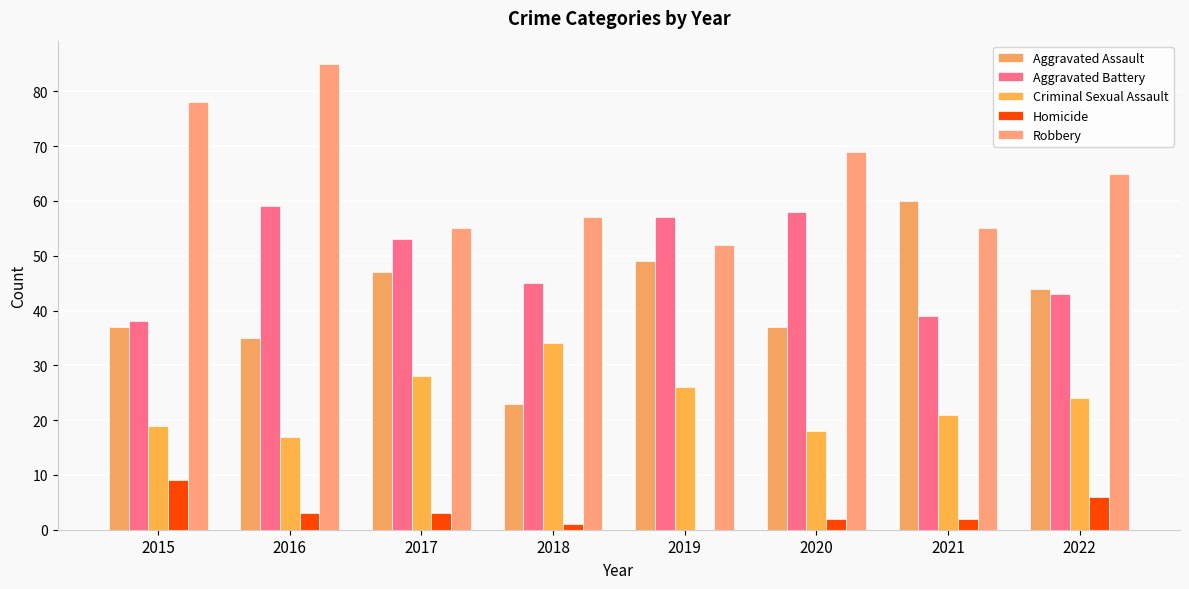

What is the sum of the Aggravated Assault values at 2016 and 2017?

82